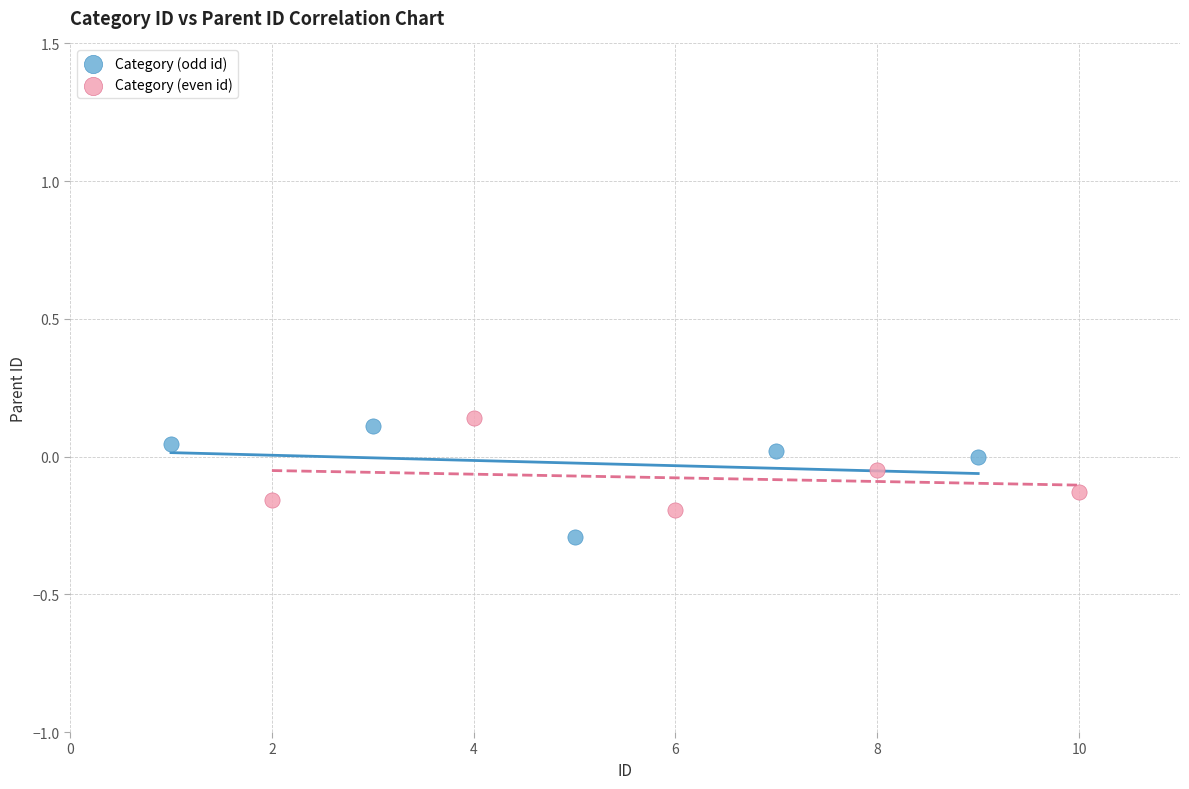

Which series has the largest Y range (max minus min)?

Category (odd id)